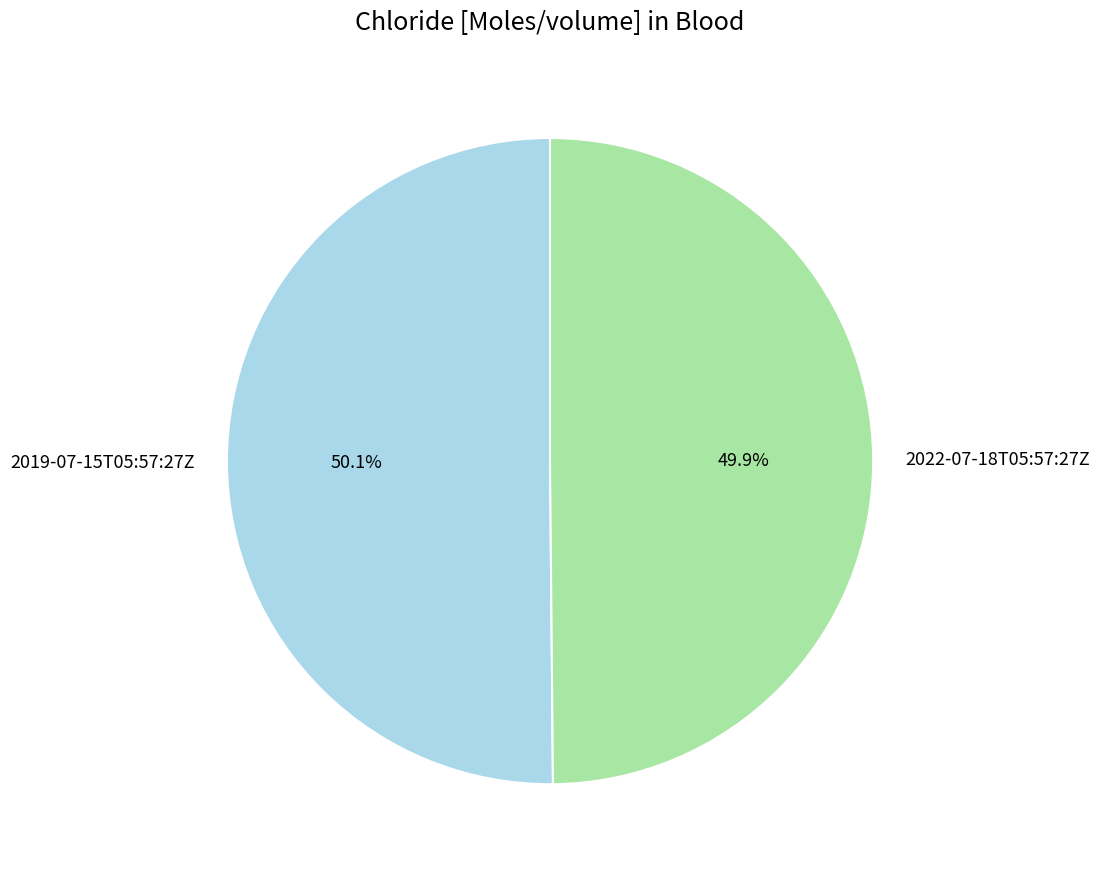

Combined, do 2022-07-18T05:57:27Z and 2019-07-15T05:57:27Z account for over 50%?

Yes